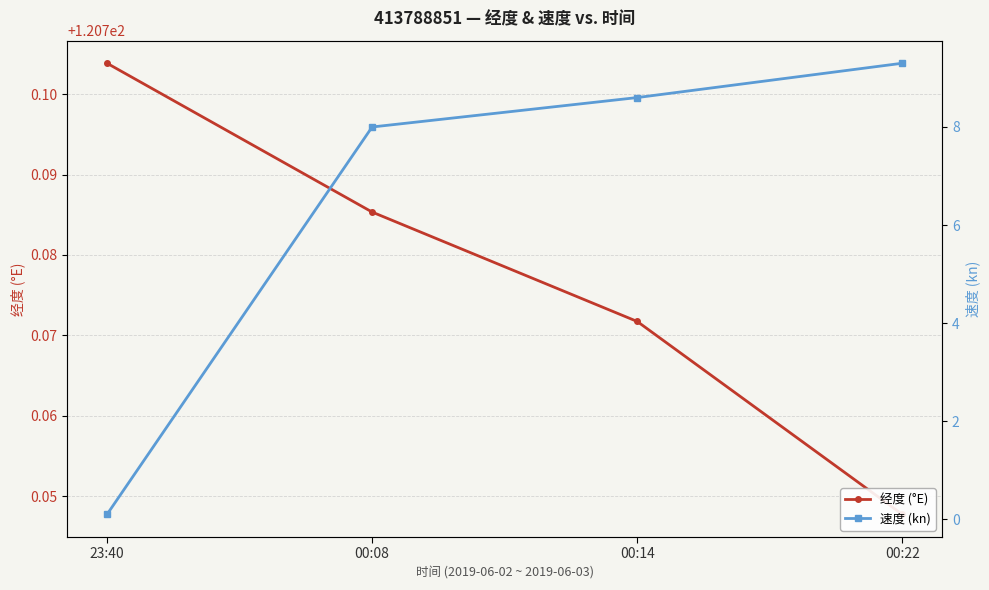

Which label corresponds to the smallest value in the chart?

23:40